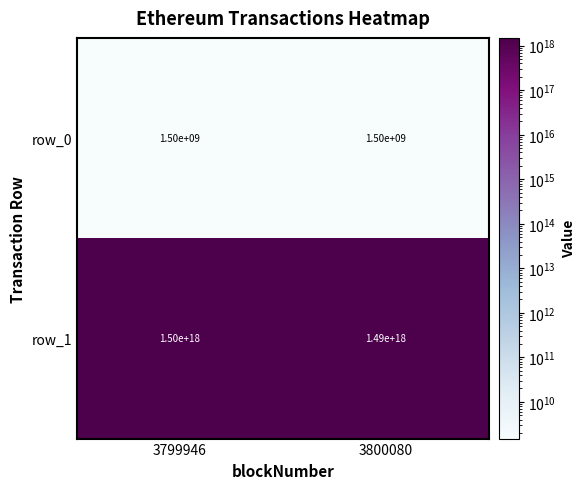

Rank the series by their maximum value, from highest to lowest.

row_1, row_0